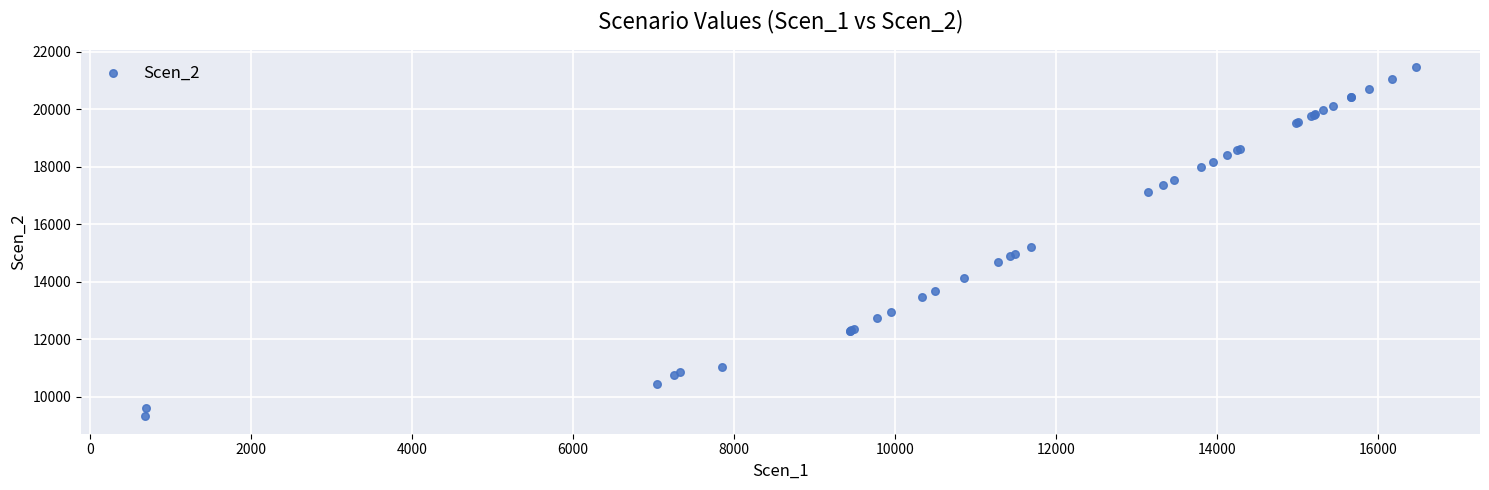

What Y value in the scatter plot is closest to 15396?

15221.8